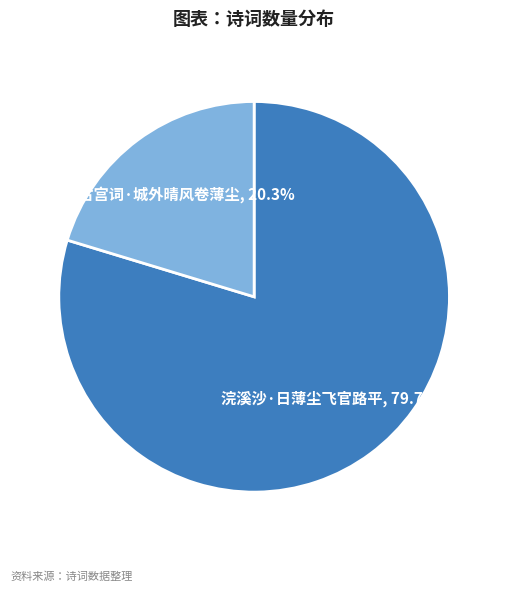

Which category accounts for the majority?

浣溪沙·日薄尘飞官路平